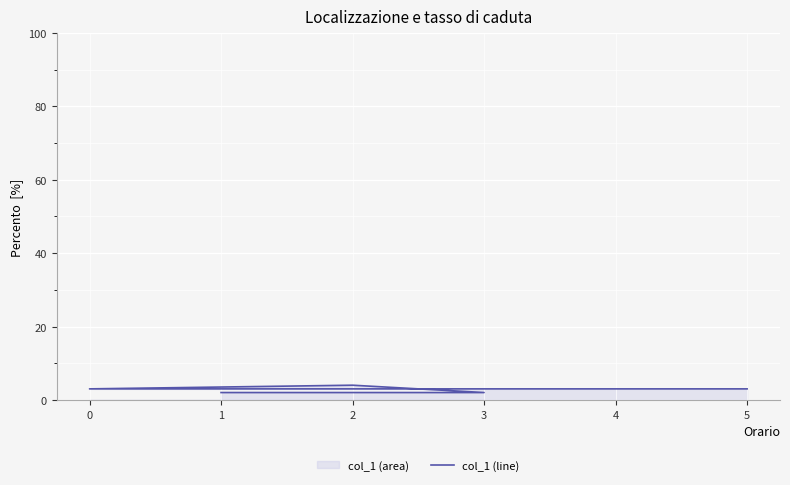

What is the average value?

3